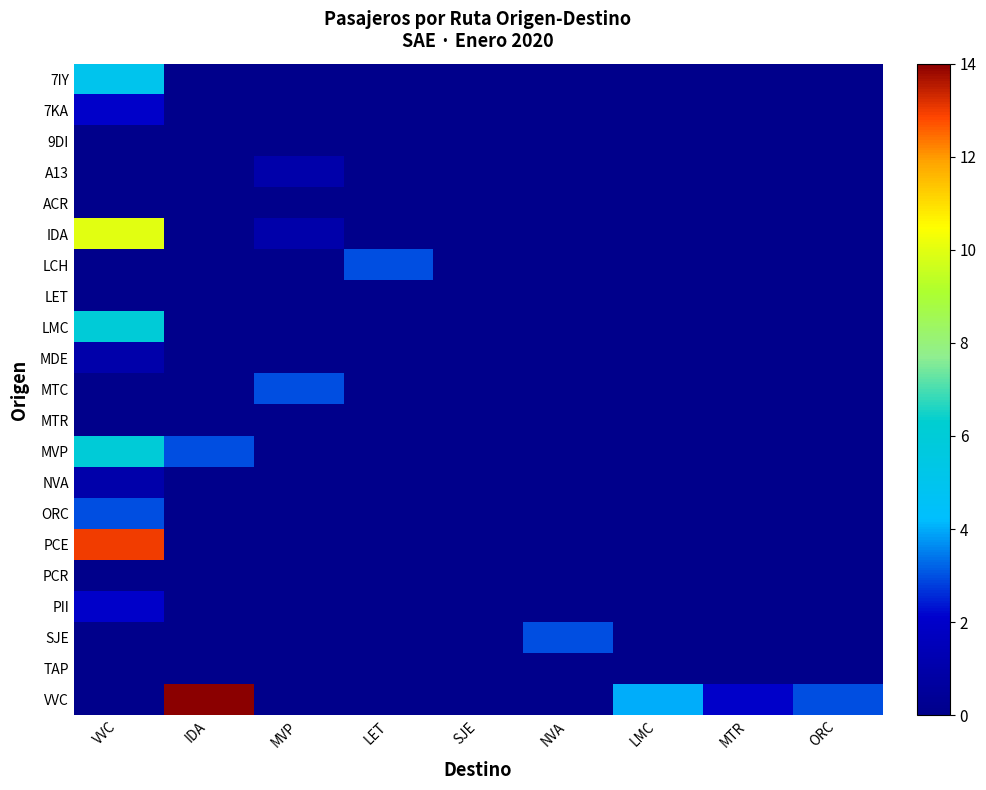

At NVA, list the series in order from largest to smallest.

SJE, 7IY, 7KA, 9DI, A13, ACR, IDA, LCH, LET, LMC, MDE, MTC, MTR, MVP, NVA, ORC, PCE, PCR, PII, TAP, VVC